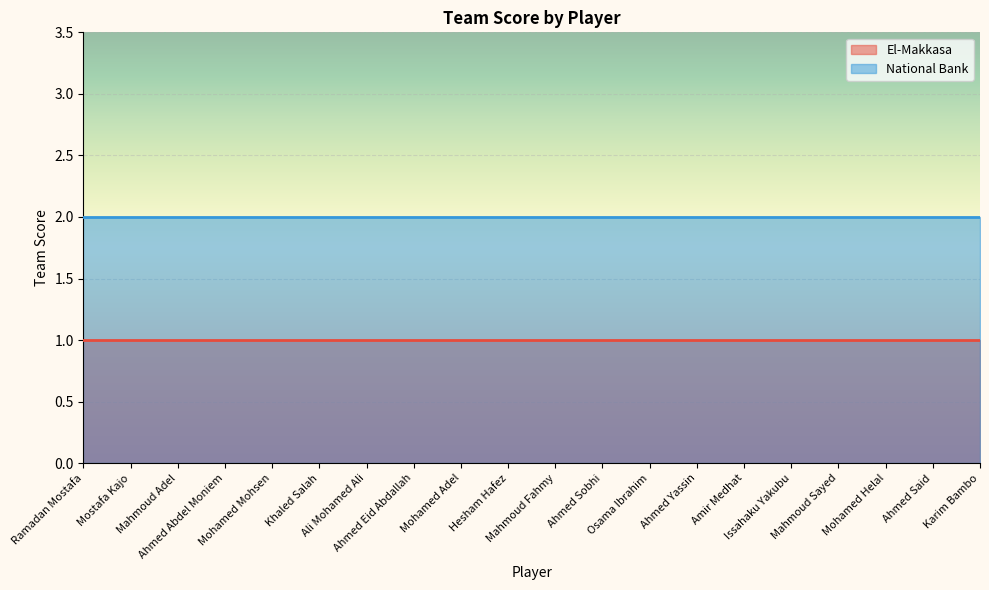

What is the sum of the El-Makkasa values at Mostafa Kajo and Karim Bambo?

2